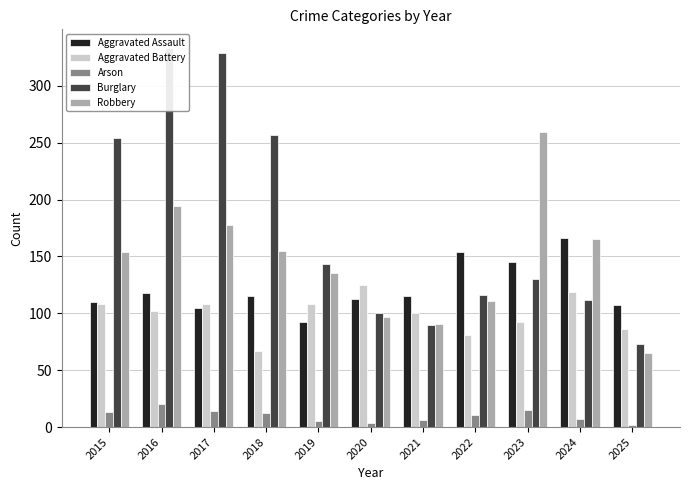

How many bars are there in each group?

5